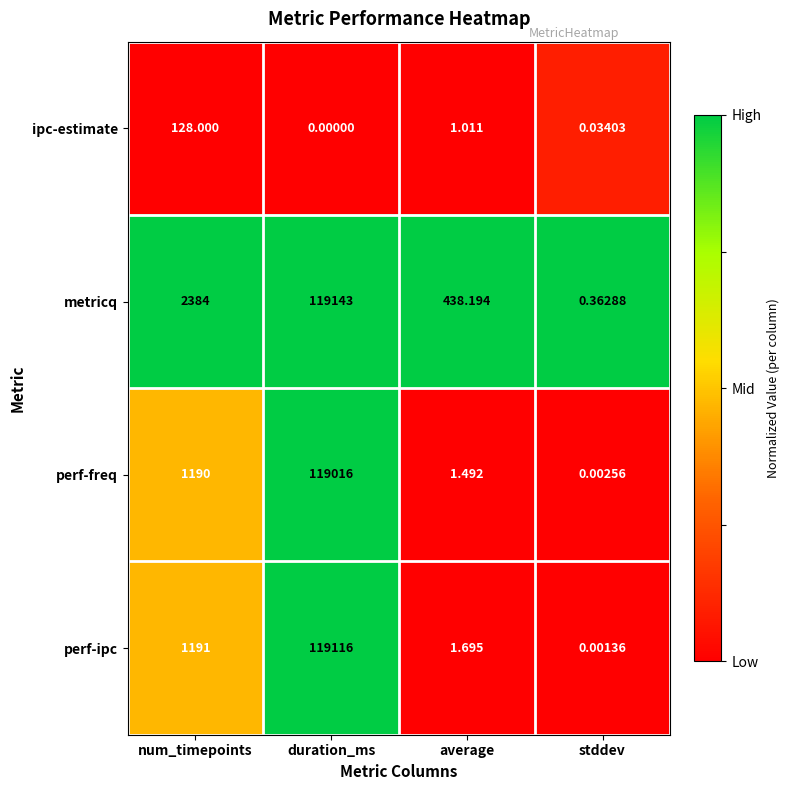

Rank the series by their maximum value, from highest to lowest.

metricq, perf-ipc, perf-freq, ipc-estimate